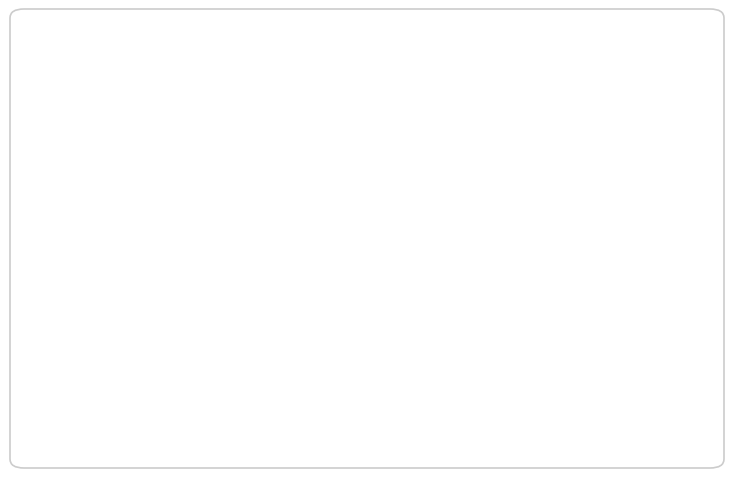

Does Aggravated Assault: 21% account for over 50% of the chart?

No